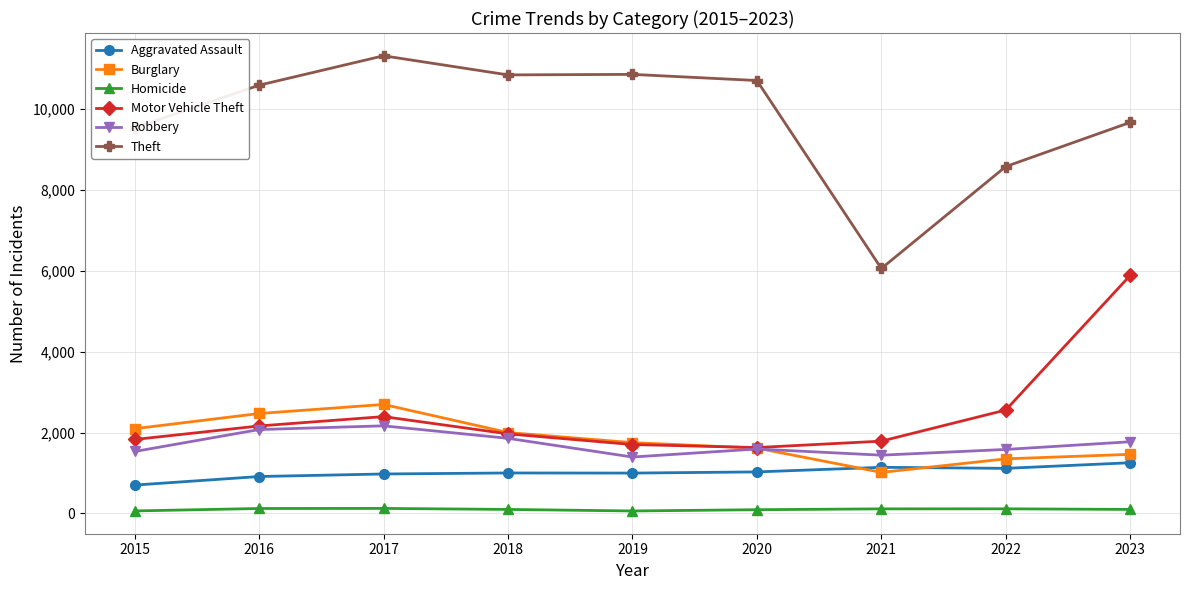

Rank the series by their maximum value, from lowest to highest.

Homicide, Aggravated Assault, Robbery, Burglary, Motor Vehicle Theft, Theft